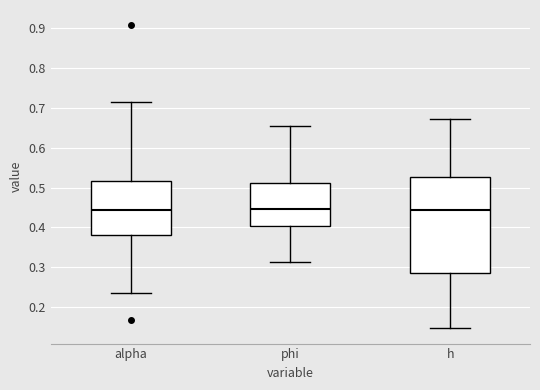

Where does the median line of the box for h sit on the y-axis? The values are not printed on the chart, so give them approximately, as read against the axis.

0.44